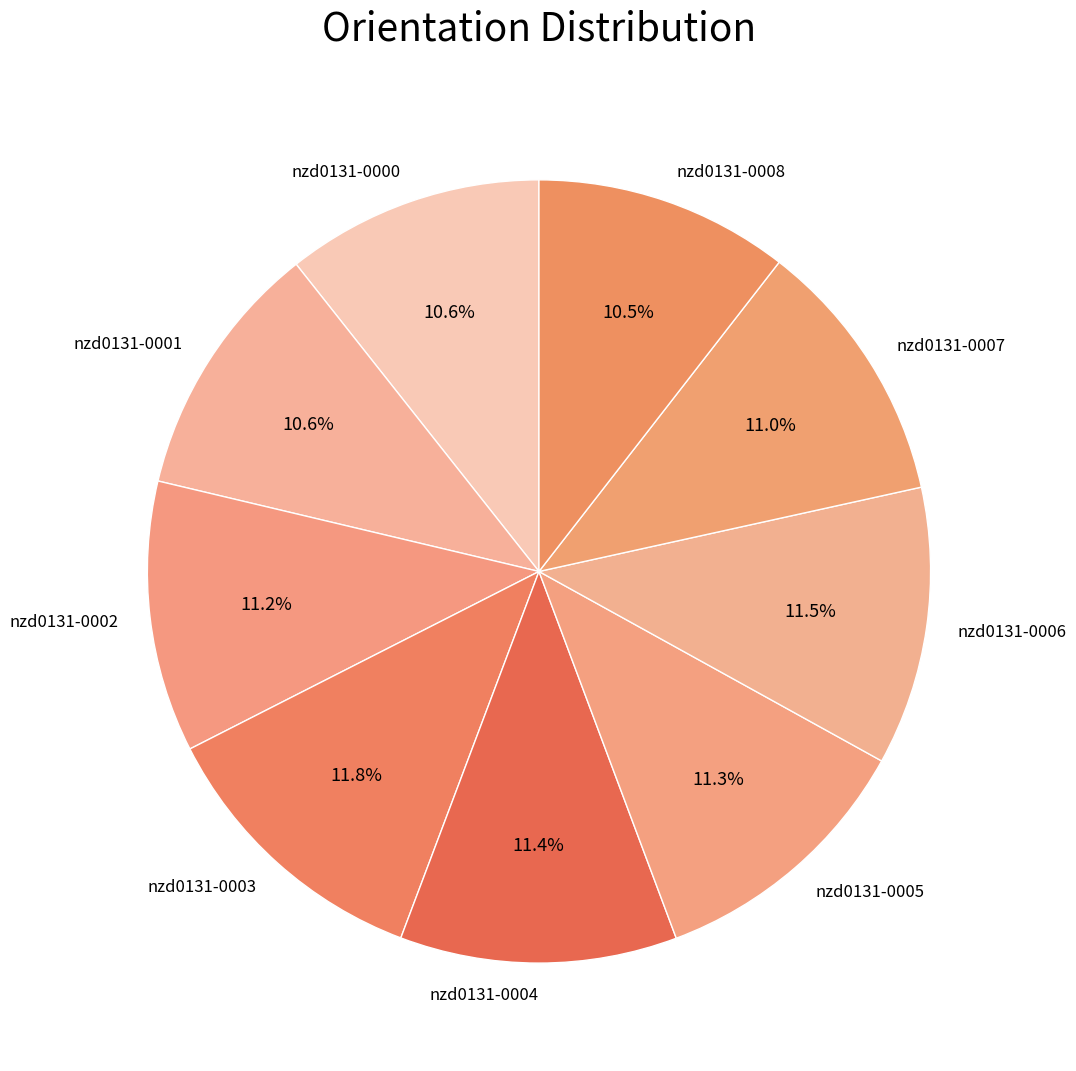

Combined, do nzd0131-0006 and nzd0131-0008 account for over 50%?

No